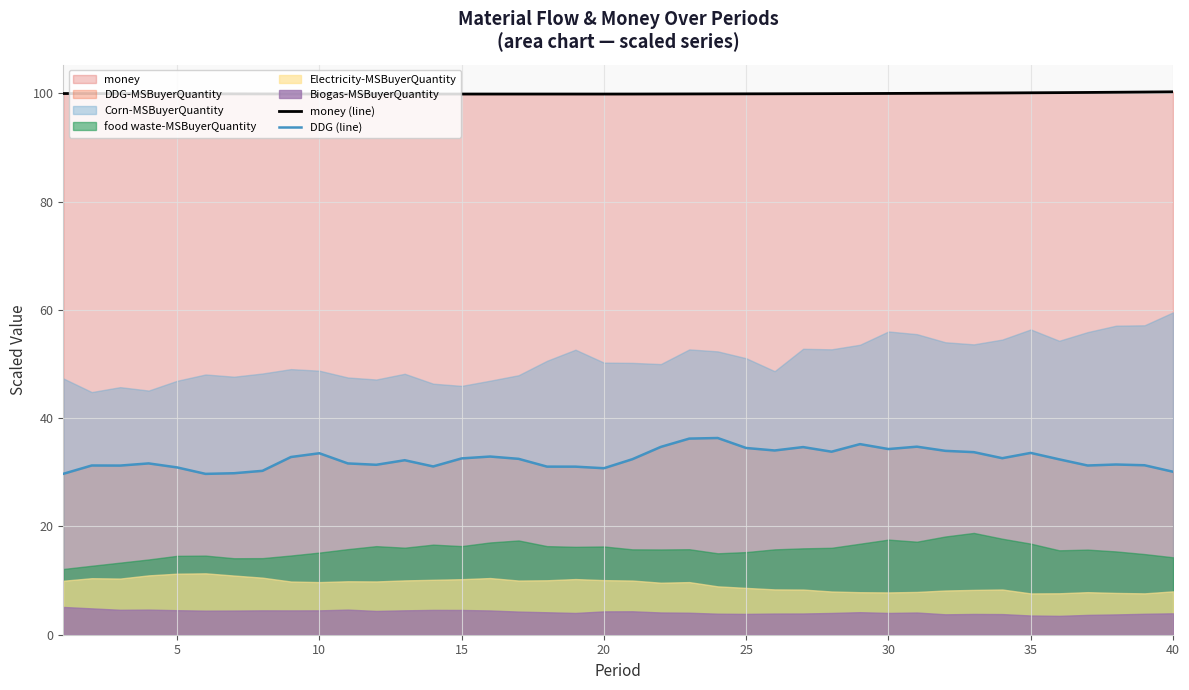

What is the lowest value of the DDG (line) series?

29.7